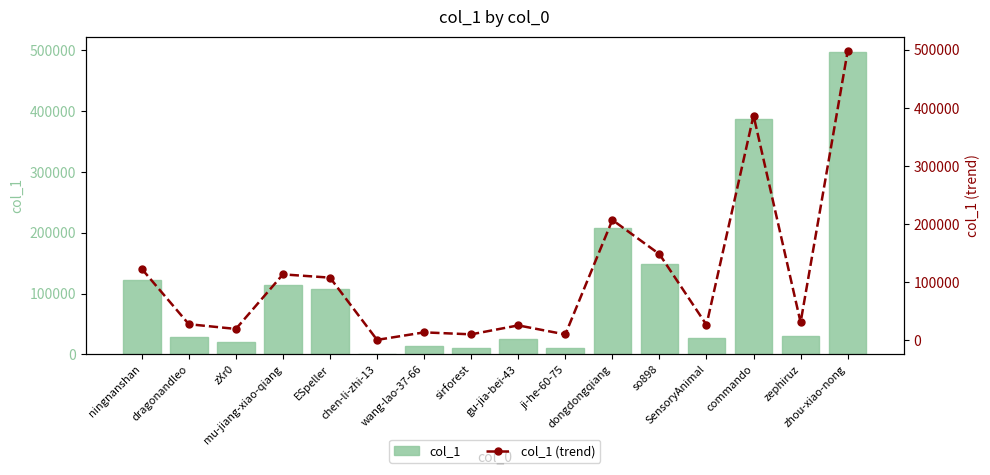

At which category does the chart reach its peak across all series?

zhou-xiao-nong